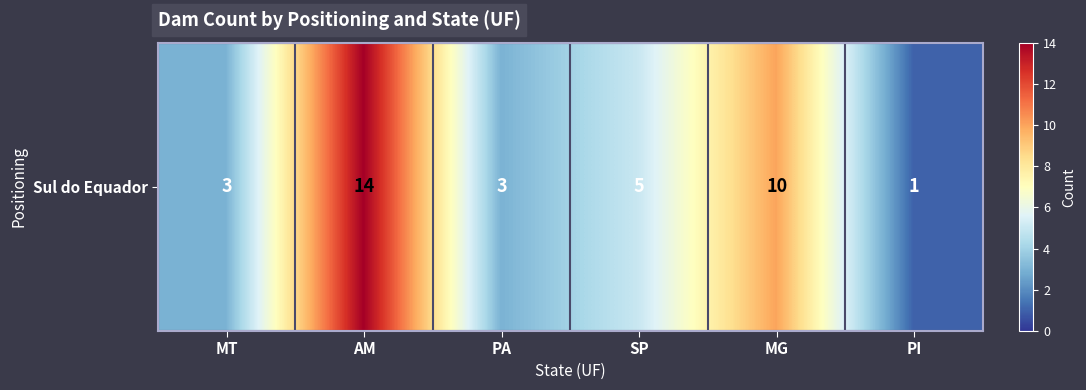

At which label does the data first exceed 5?

AM